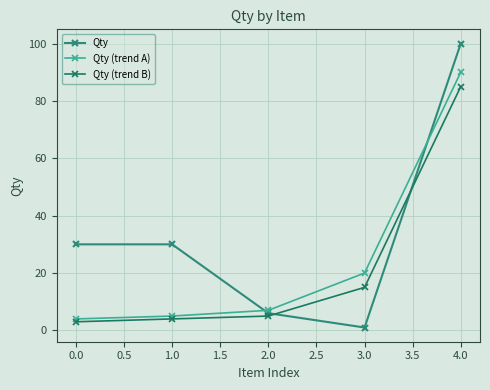

At which category is the sum across all series the highest?

4.0